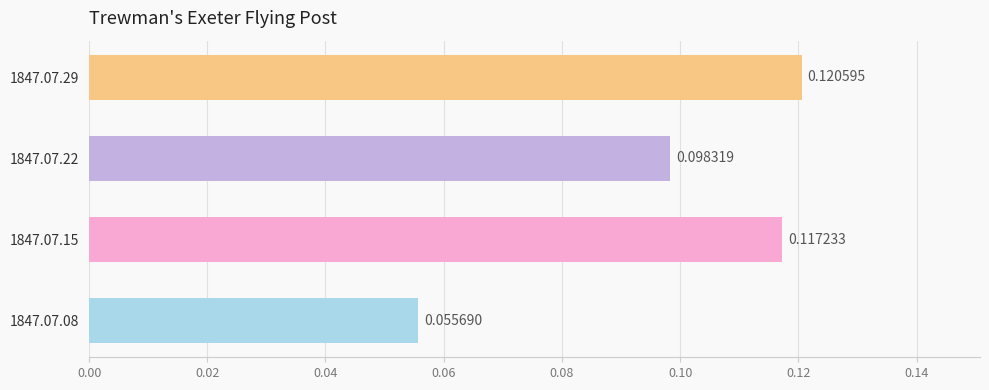

Does the chart contain any negative values?

No